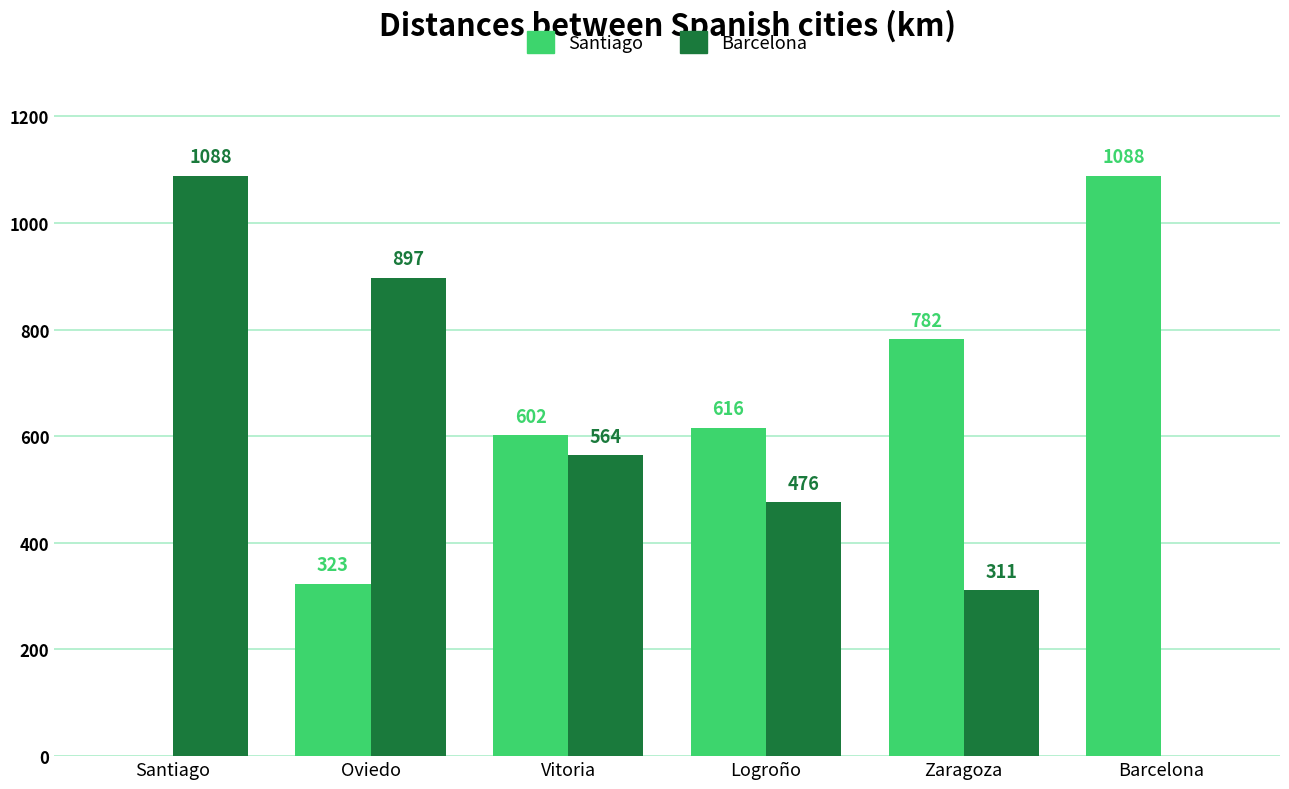

Is the value of Barcelona at Santiago greater than the value of Santiago at Vitoria?

Yes